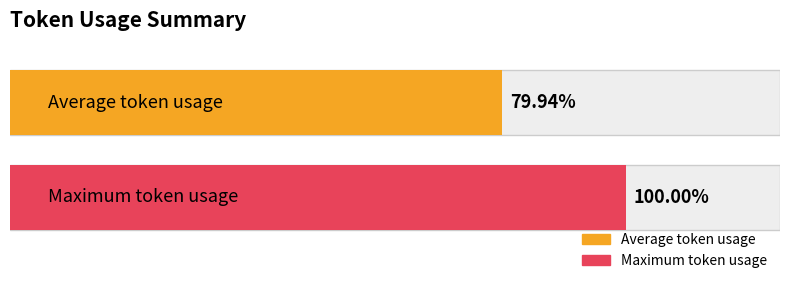

Which has a higher value, Row 1 or Row 2?

Row 2